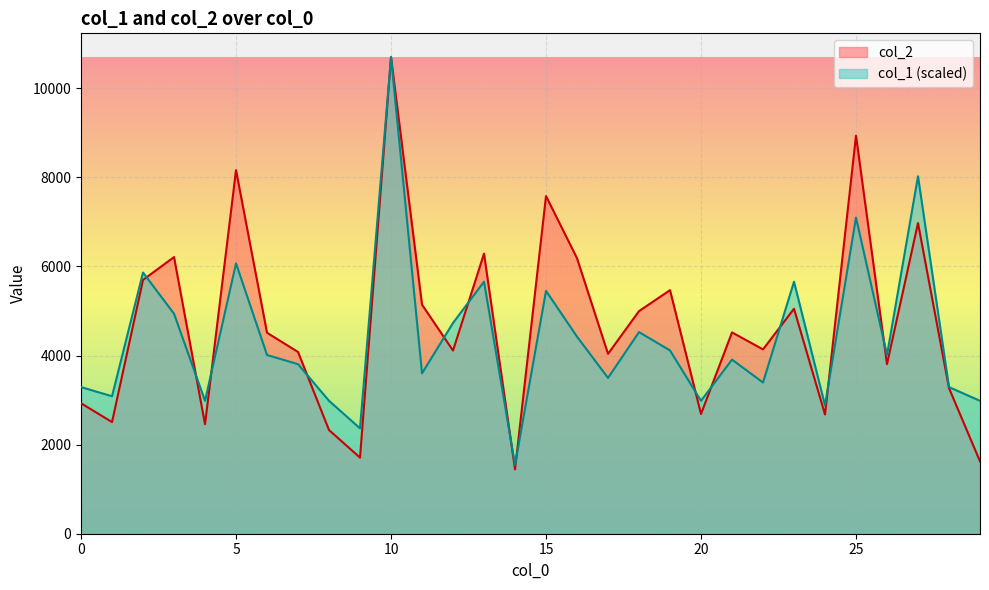

What is the minimum value for col_2?

1444.0